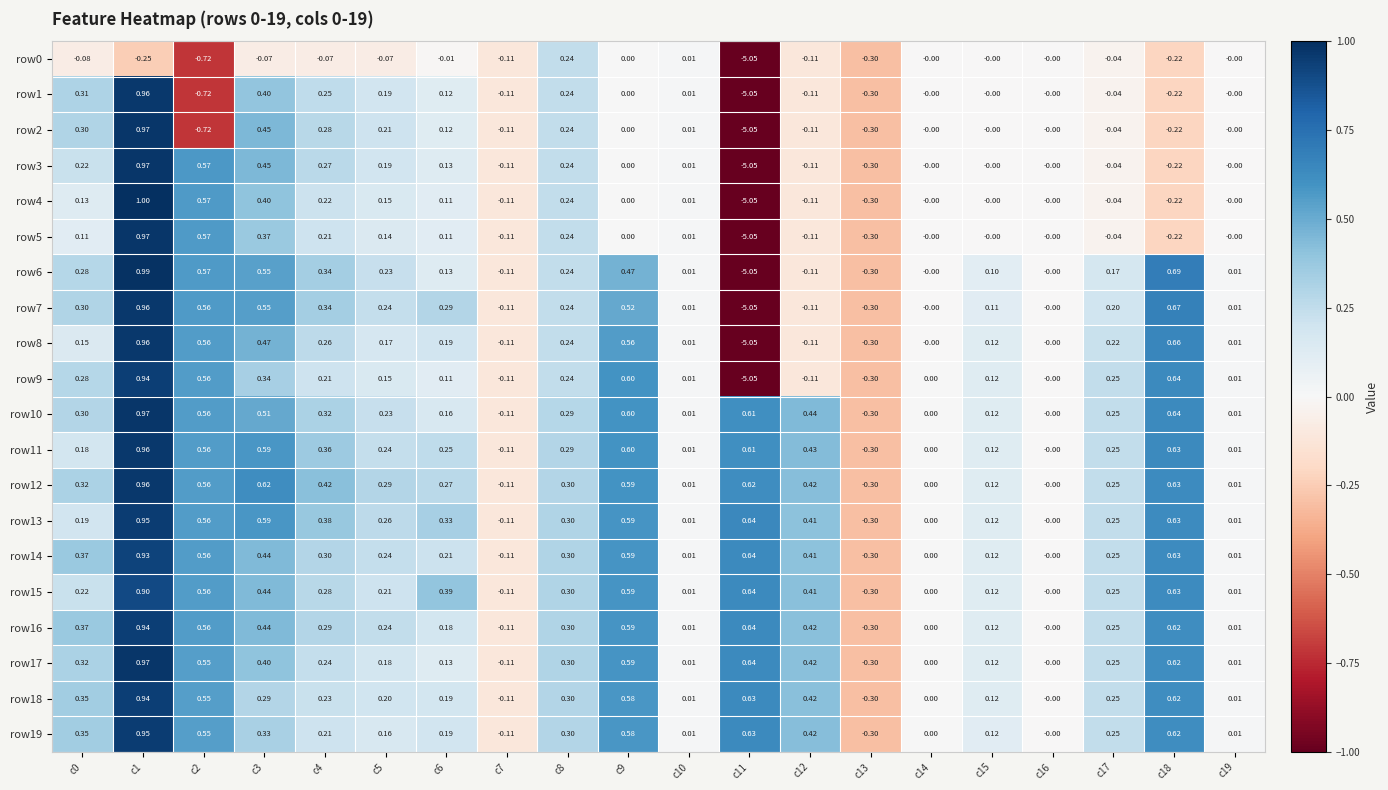

Is the value of row12 at c4 greater than the value of row3 at c5?

Yes